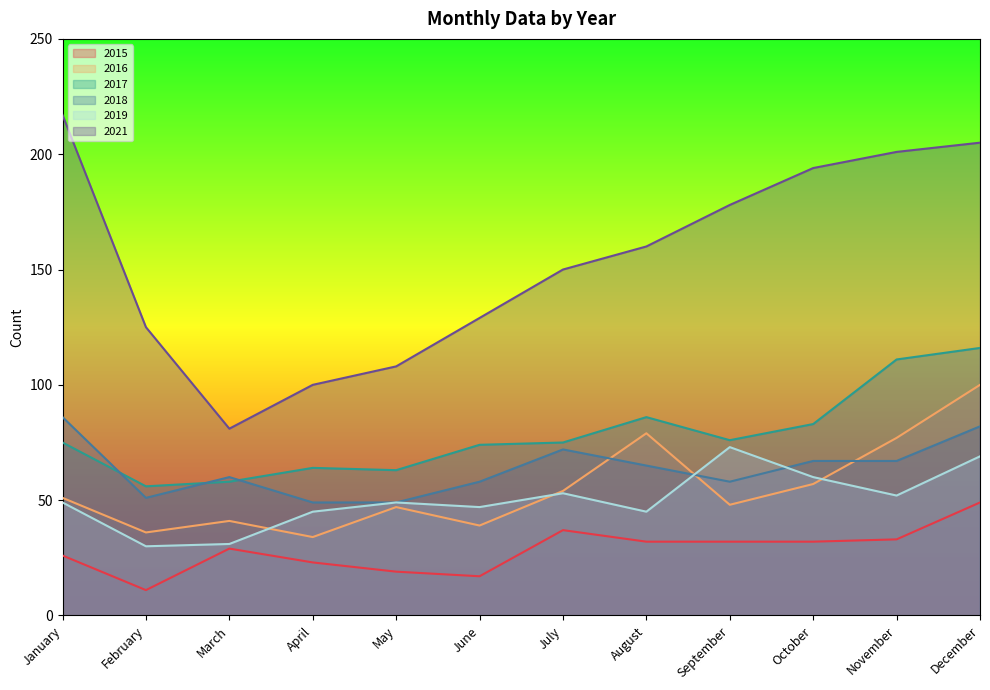

What are all the series names shown in the legend?

2015, 2016, 2017, 2018, 2019, 2021